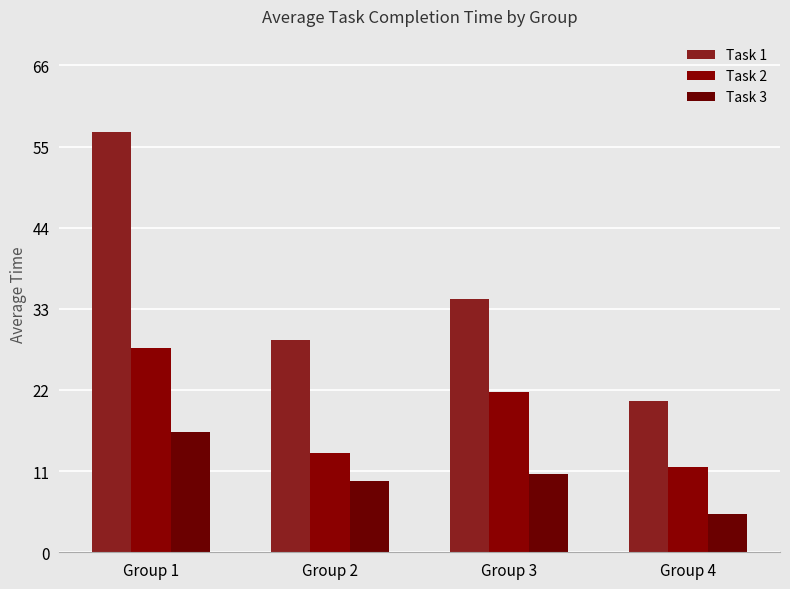

Which category has the highest value in the Task 3 series?

Group 1